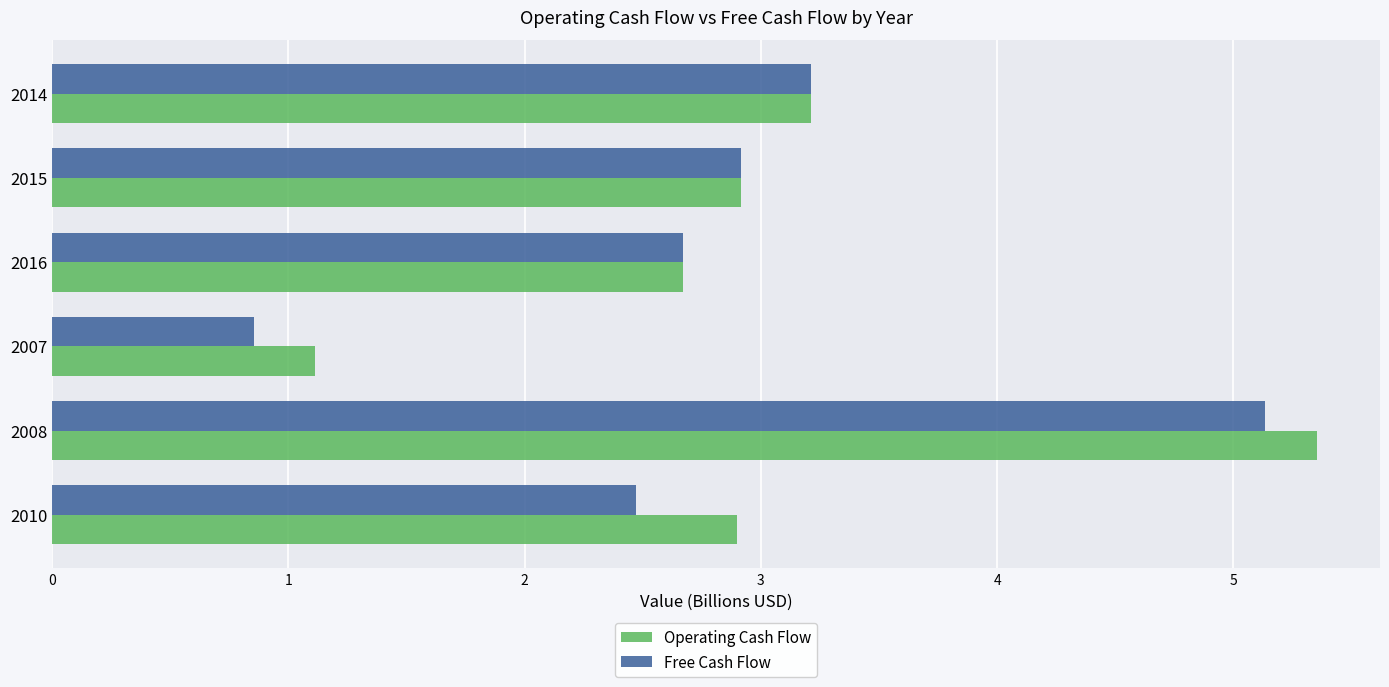

Rank the categories by Free Cash Flow value from lowest to highest.

2007, 2010, 2016, 2015, 2014, 2008